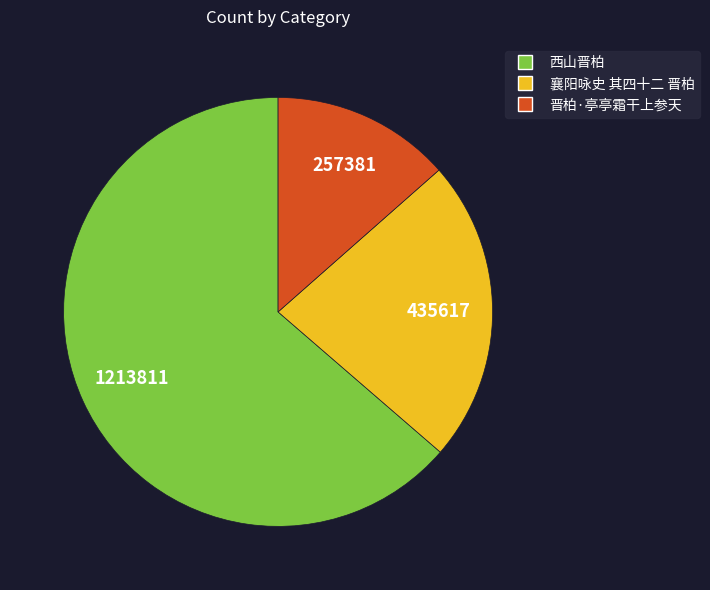

Is it true that 襄阳咏史 其四十二 晋柏 is 23% of the pie?

True